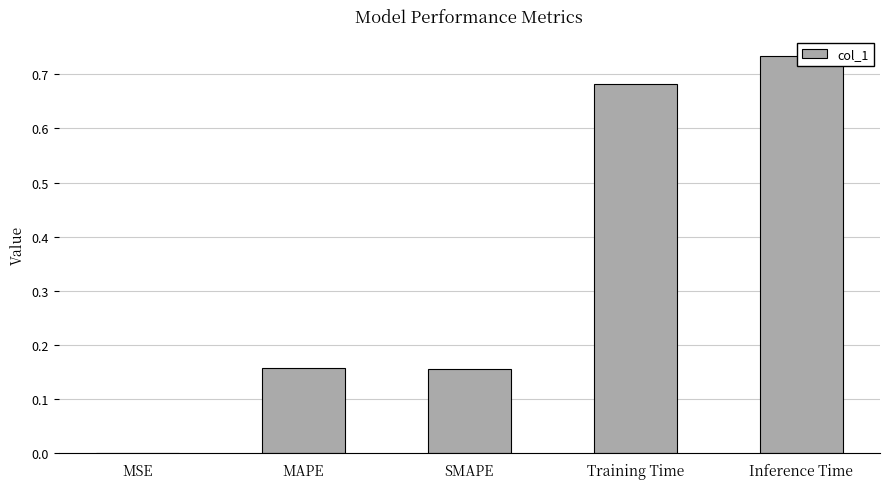

At which category does the chart reach its peak across all series?

Inference Time